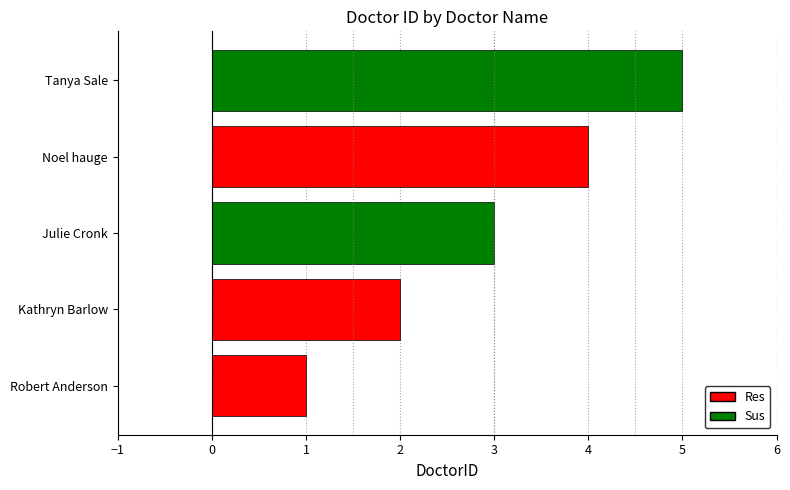

The chart shows a value of 4 at Noel hauge. True or false?

True